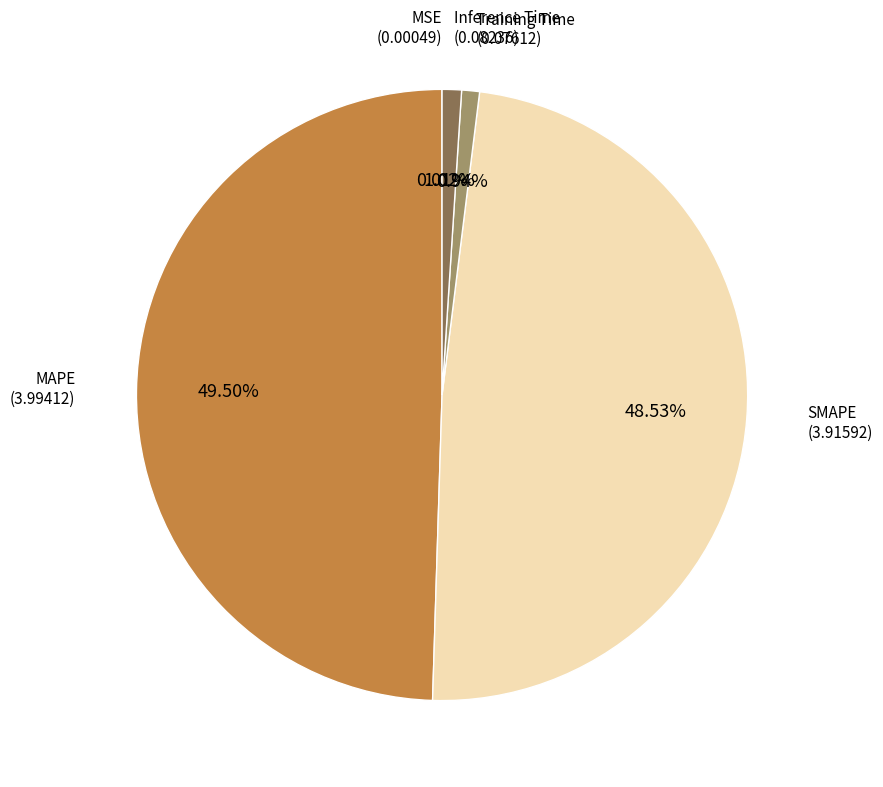

To the nearest percent, what is the combined percentage of Inference Time and MAPE?

51%